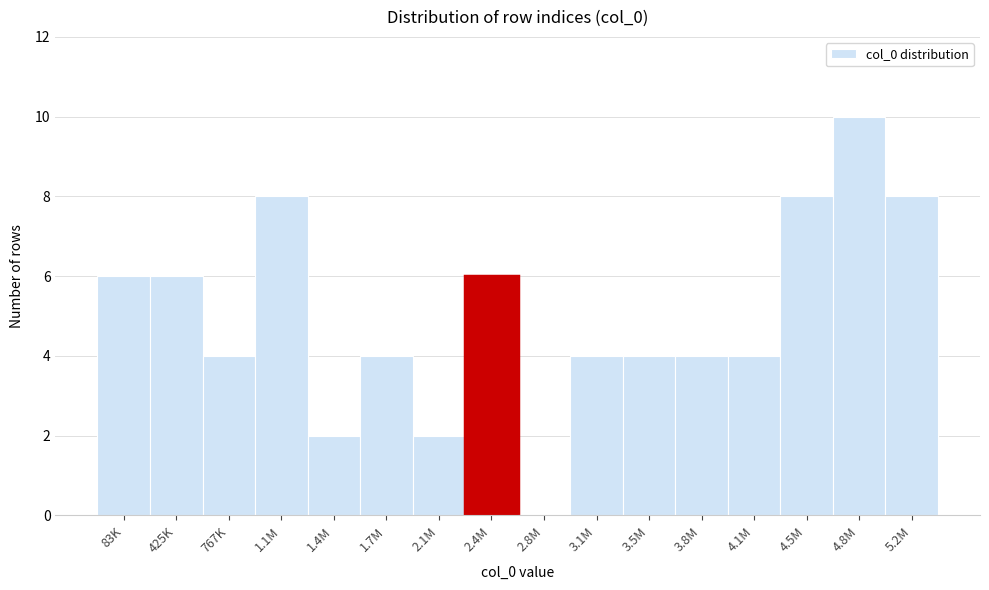

Reading left to right, extract all data points from this chart.

83K=6	425K=6	767K=4	1.1M=8	1.4M=2	1.7M=4	2.1M=2	2.4M=6	2.8M=0	3.1M=4	3.5M=4	3.8M=4	4.1M=4	4.5M=8	4.8M=10	5.2M=8